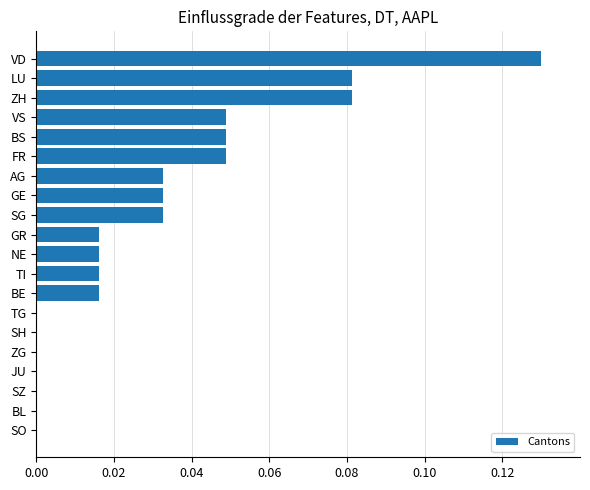

At which category does the chart reach its peak across all series?

VD